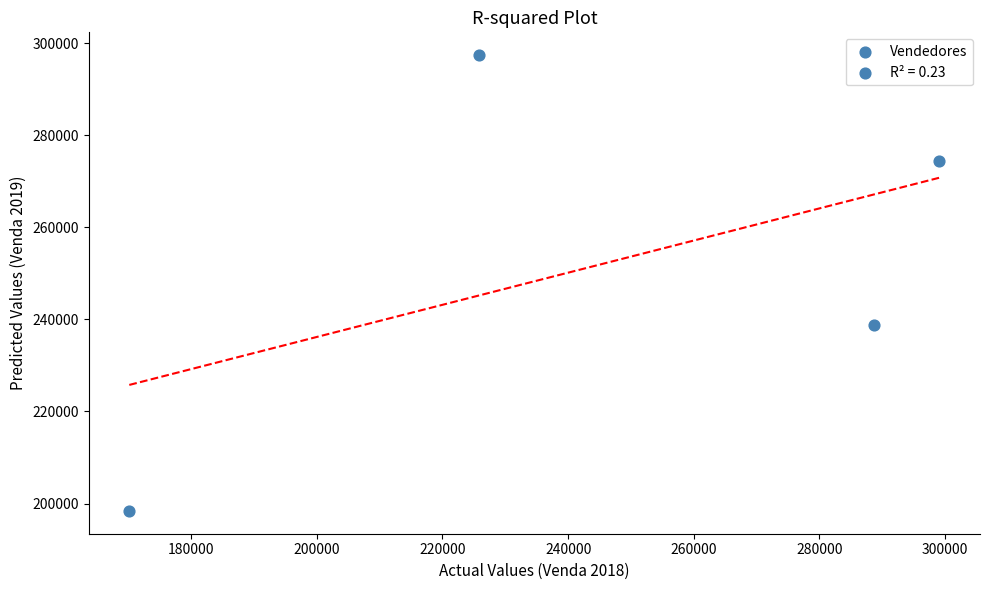

What Y value in the scatter plot is closest to 247902?

238679